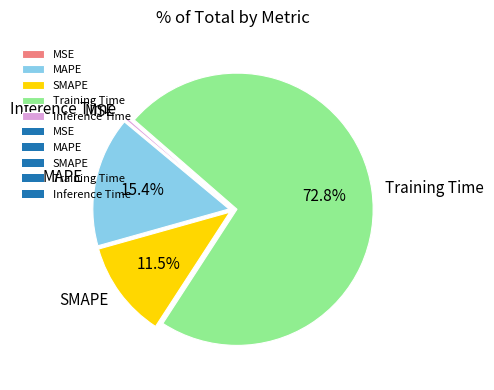

What is the total percentage of SMAPE and MAPE?

26.9%